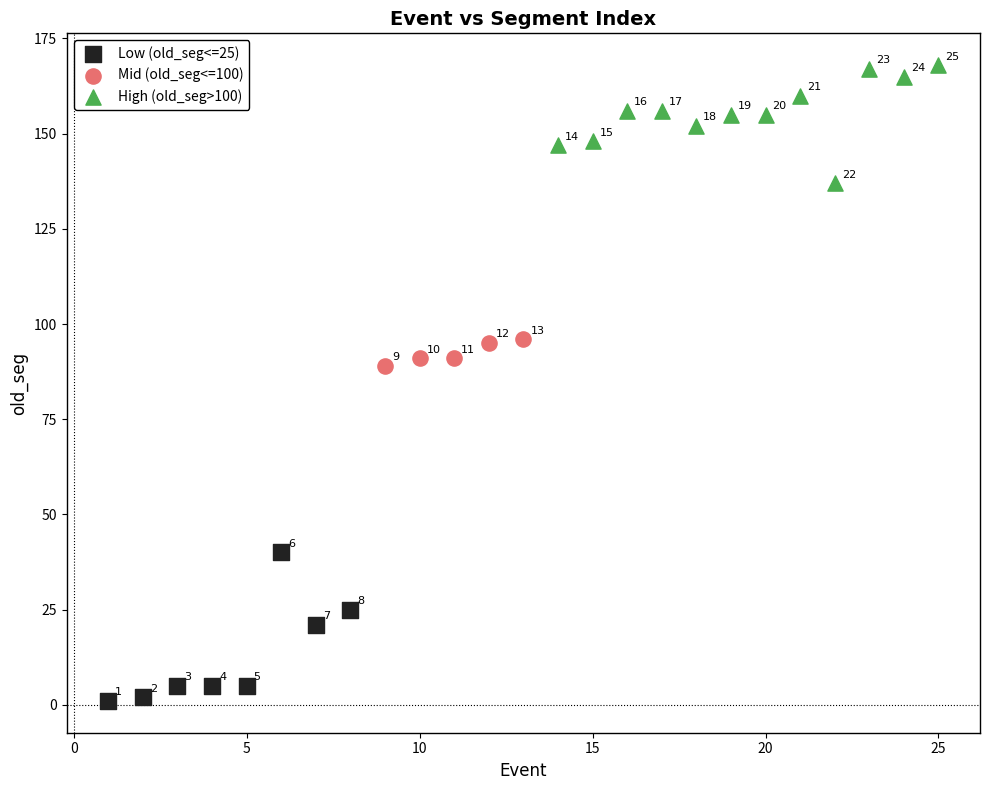

What are all the series names shown in the legend?

Low (old_seg<=25), Mid (old_seg<=100), High (old_seg>100)